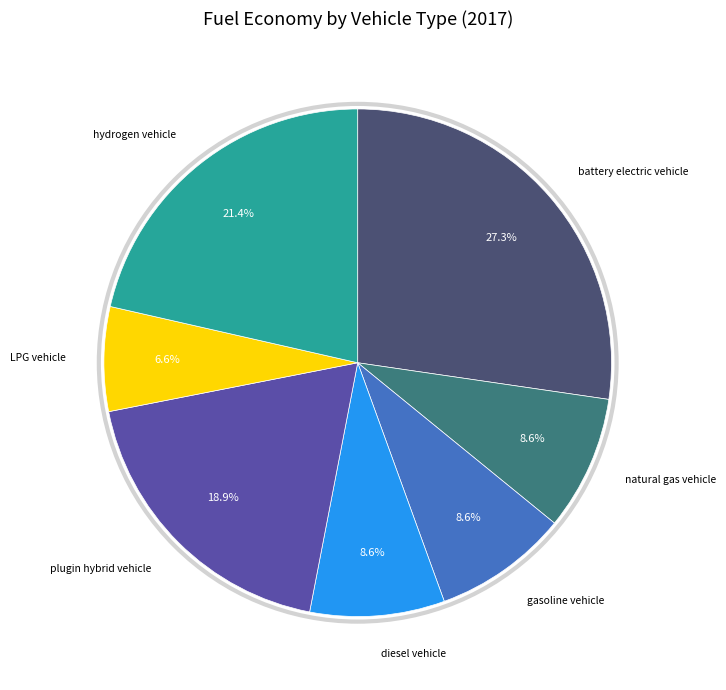

Is there a majority slice in this chart?

No